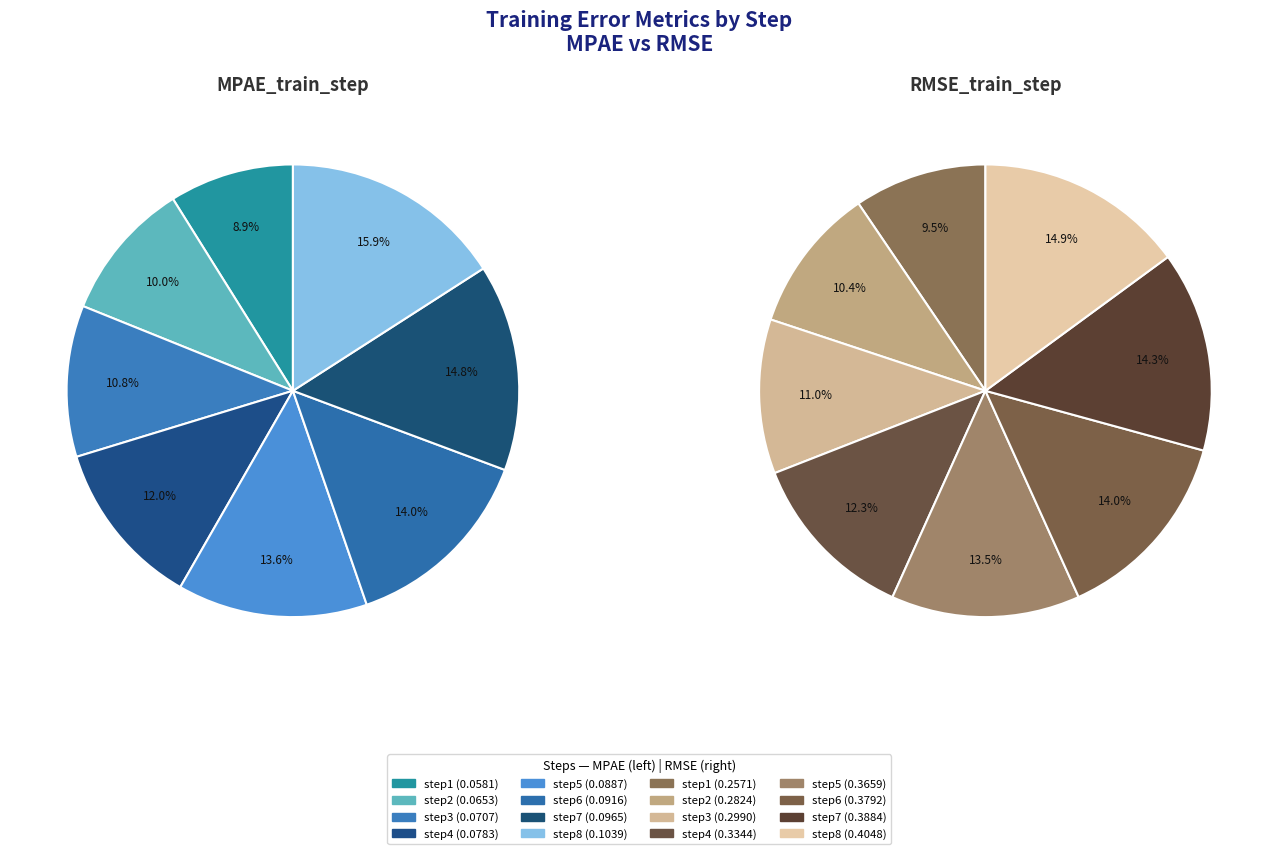

Which has a higher value, step3 or step5?

step5